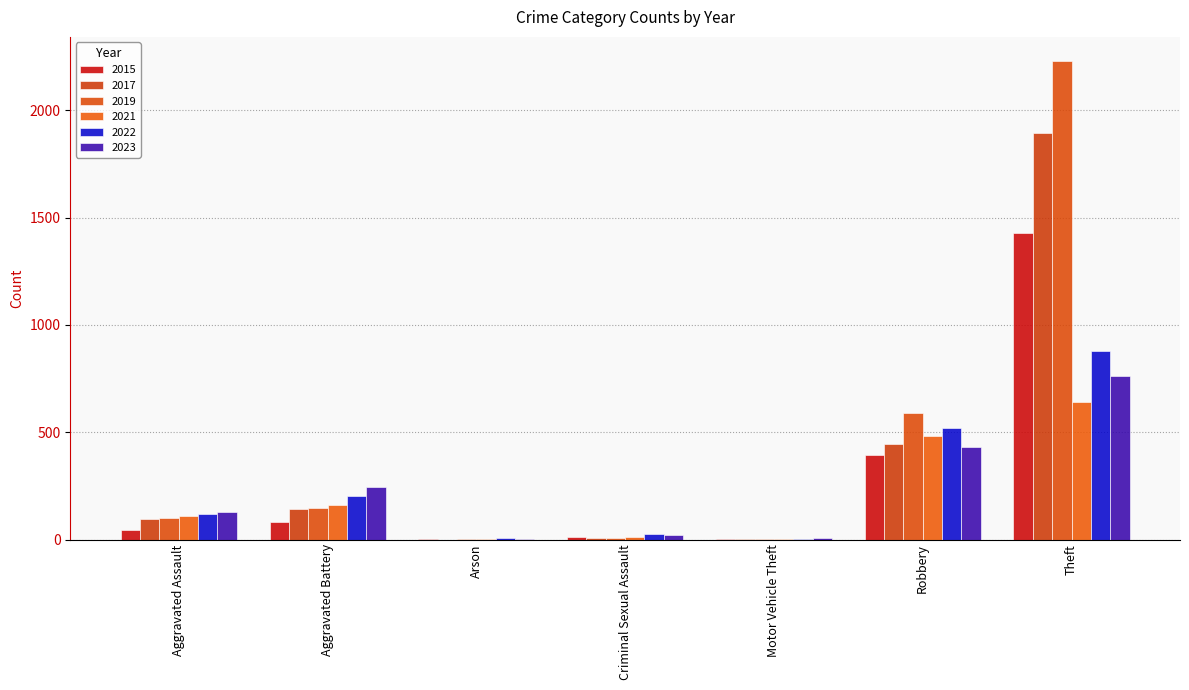

Does the chart contain stacked bars?

No